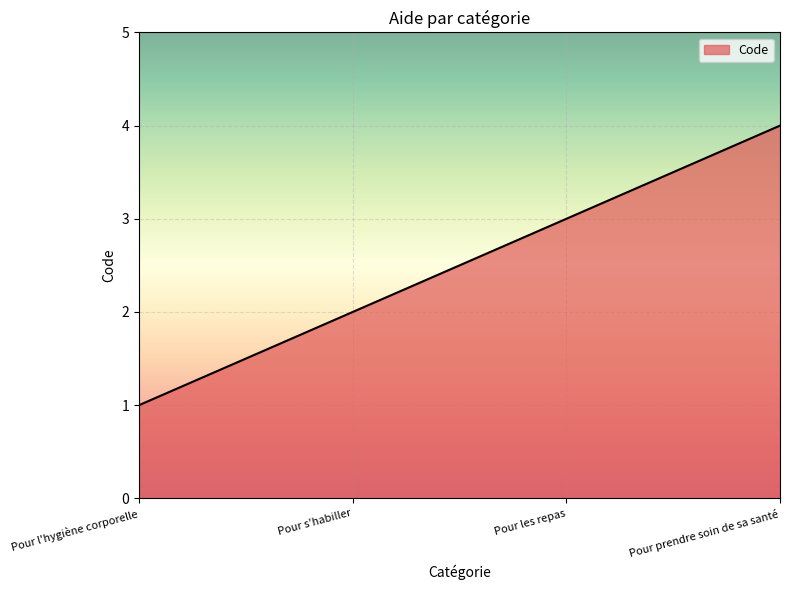

What position from the right is Pour prendre soin de sa santé?

1